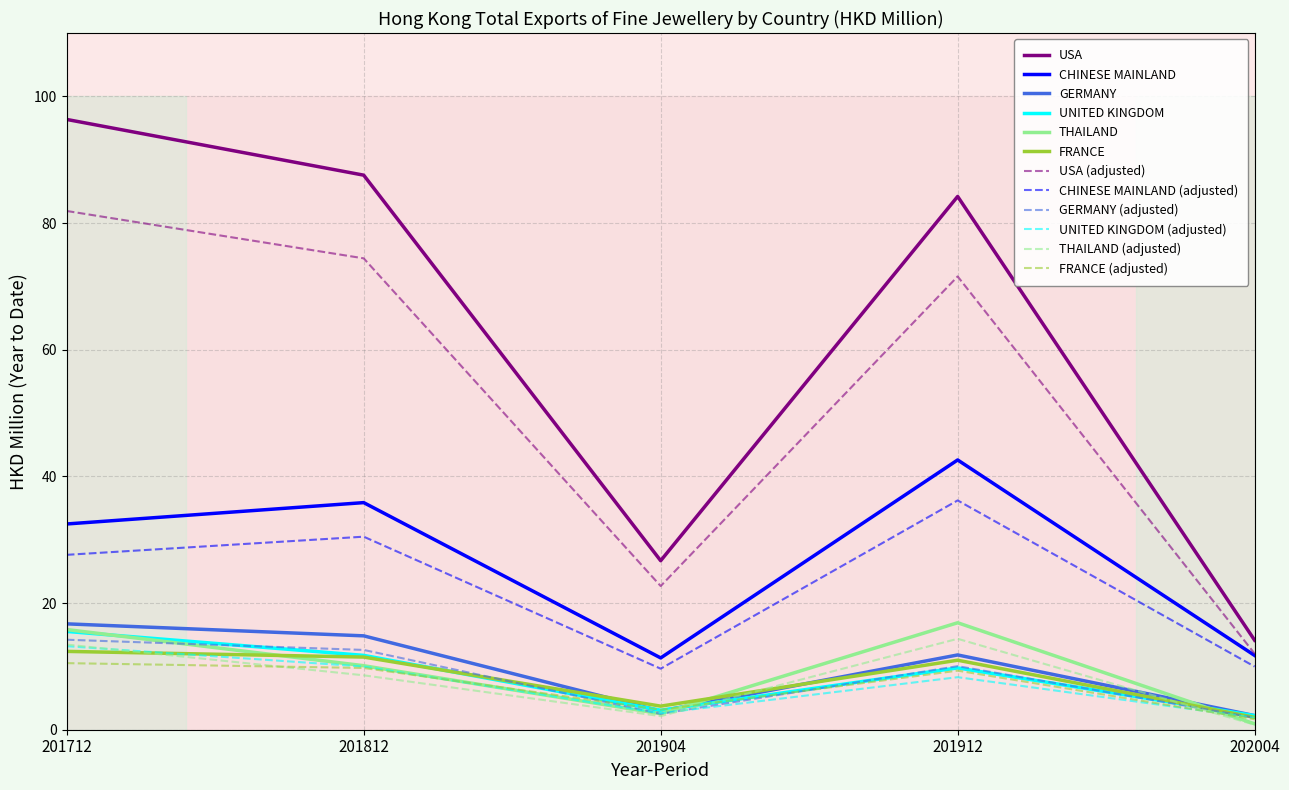

Where does the GERMANY series first go above 11?

201712